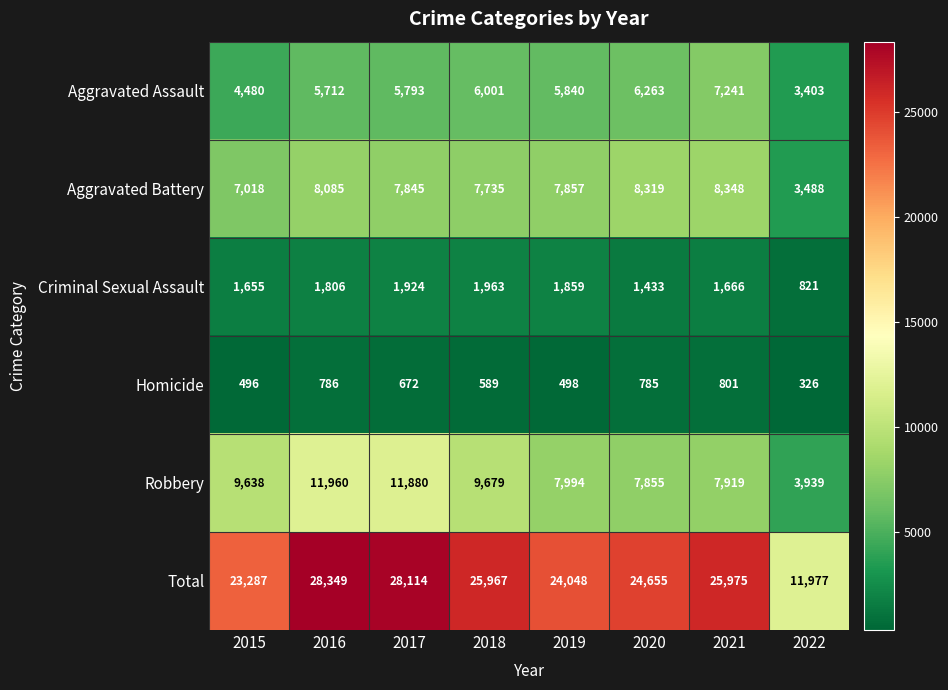

Read the Aggravated Assault value at 2017, to the nearest 100.

5800